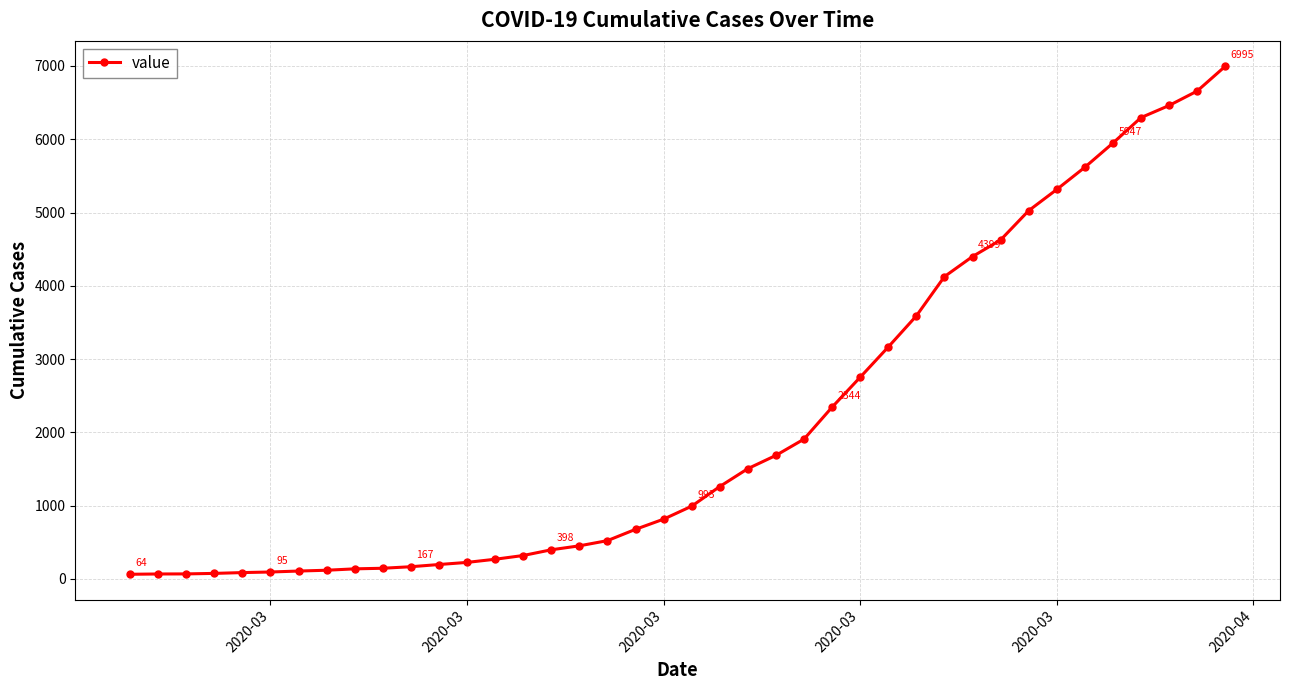

What is the greatest value displayed?

6995